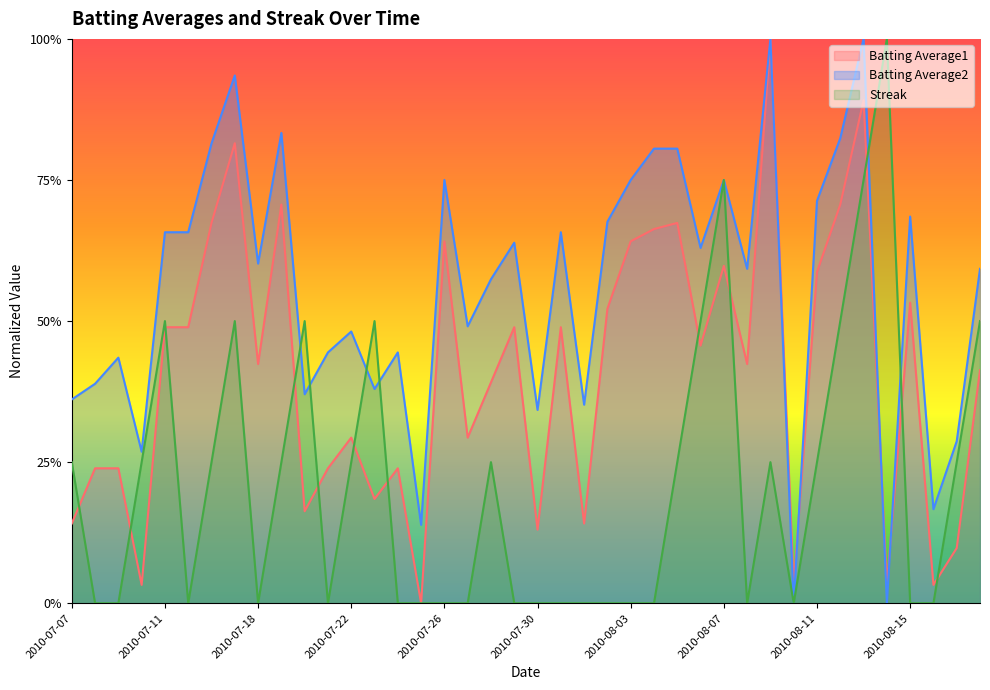

Which series has the widest spread of values?

Batting Average1